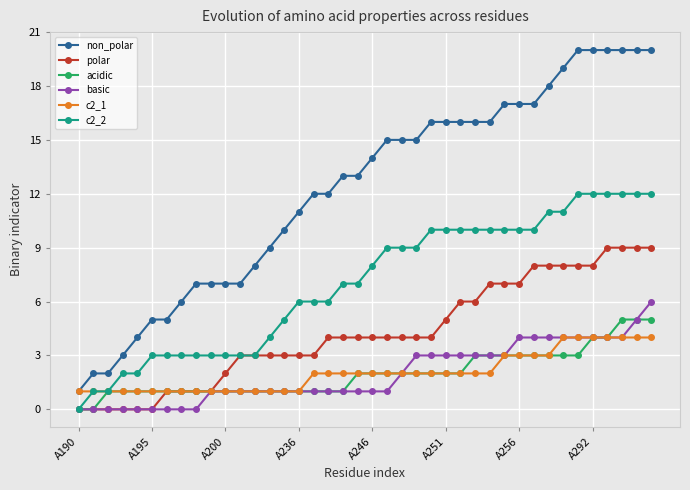

Which series has the largest total across all categories?

non_polar